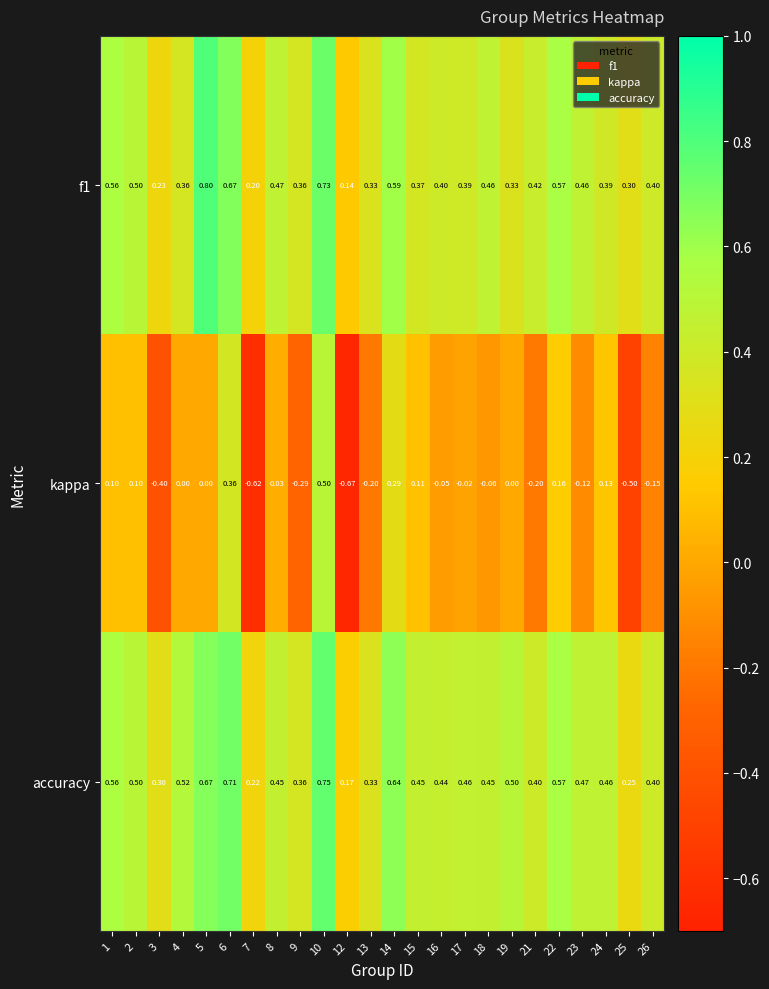

Is the value of kappa at 1 greater than the value of accuracy at 19?

No